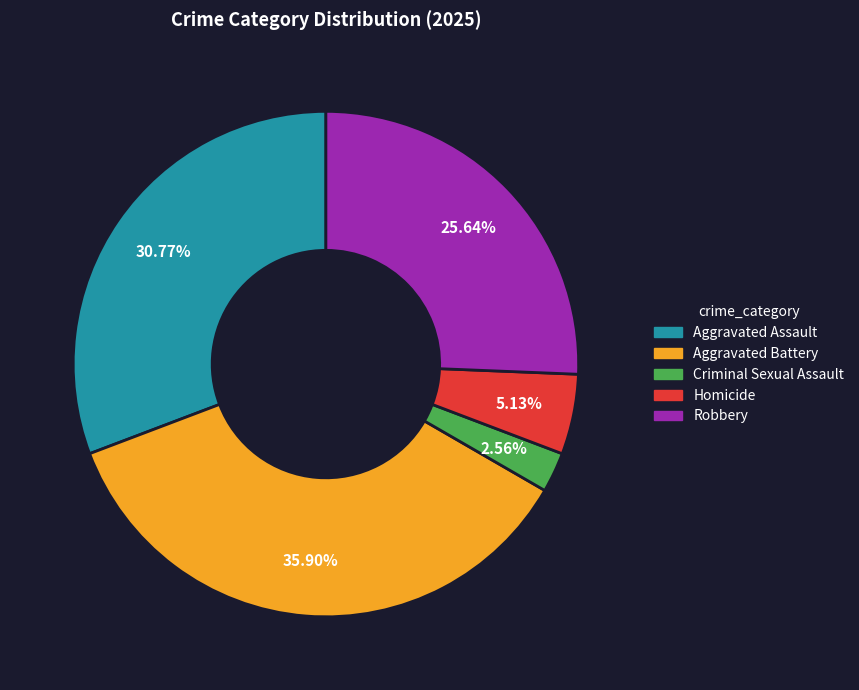

Count the number of slices in the pie.

5